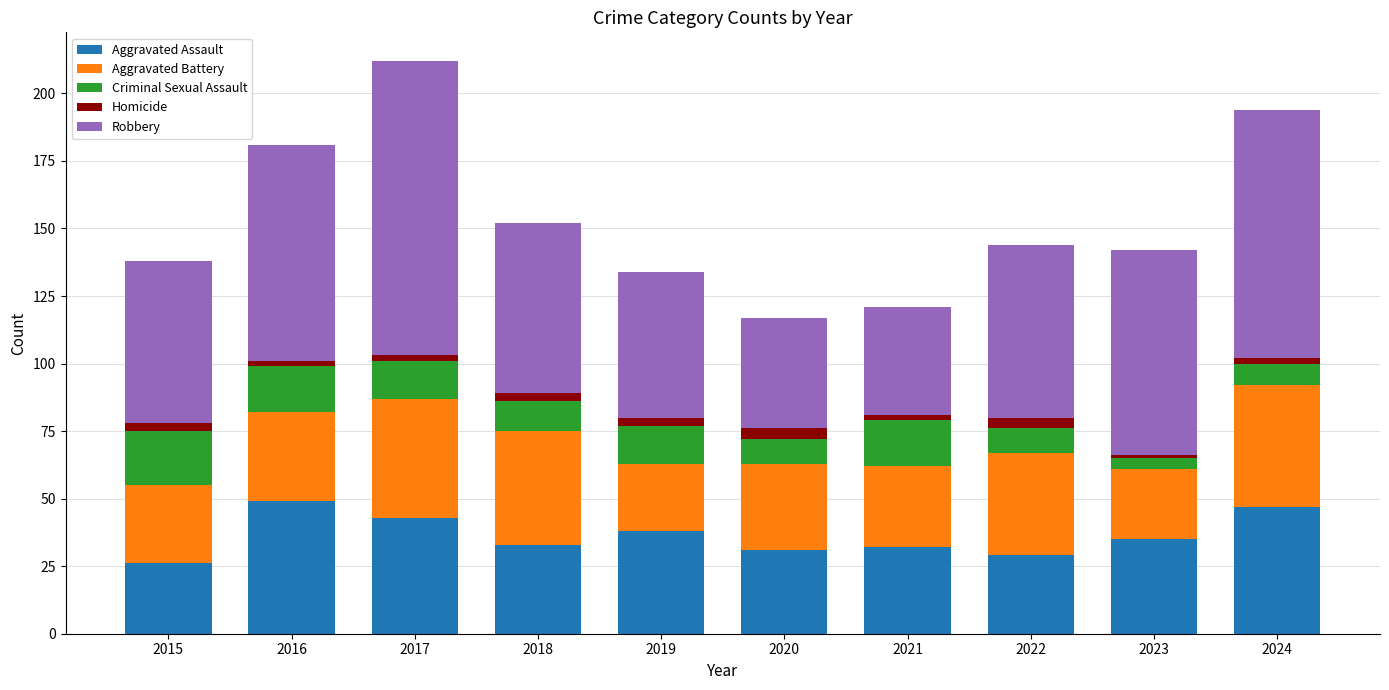

What is the minimum value for Aggravated Assault?

26